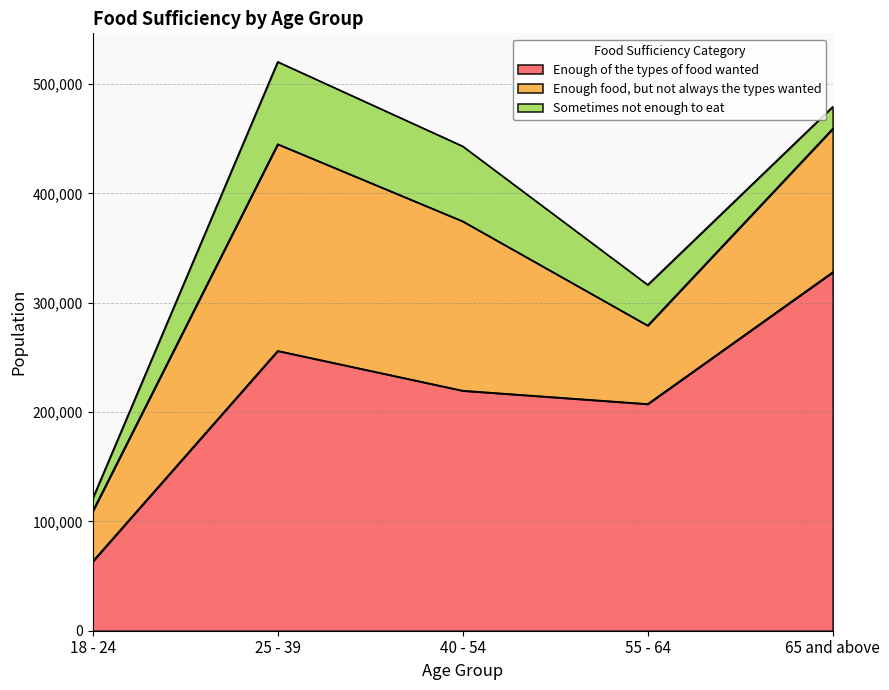

What are all the series names shown in the legend?

Enough of the types of food wanted, Enough food, but not always the types wanted, Sometimes not enough to eat